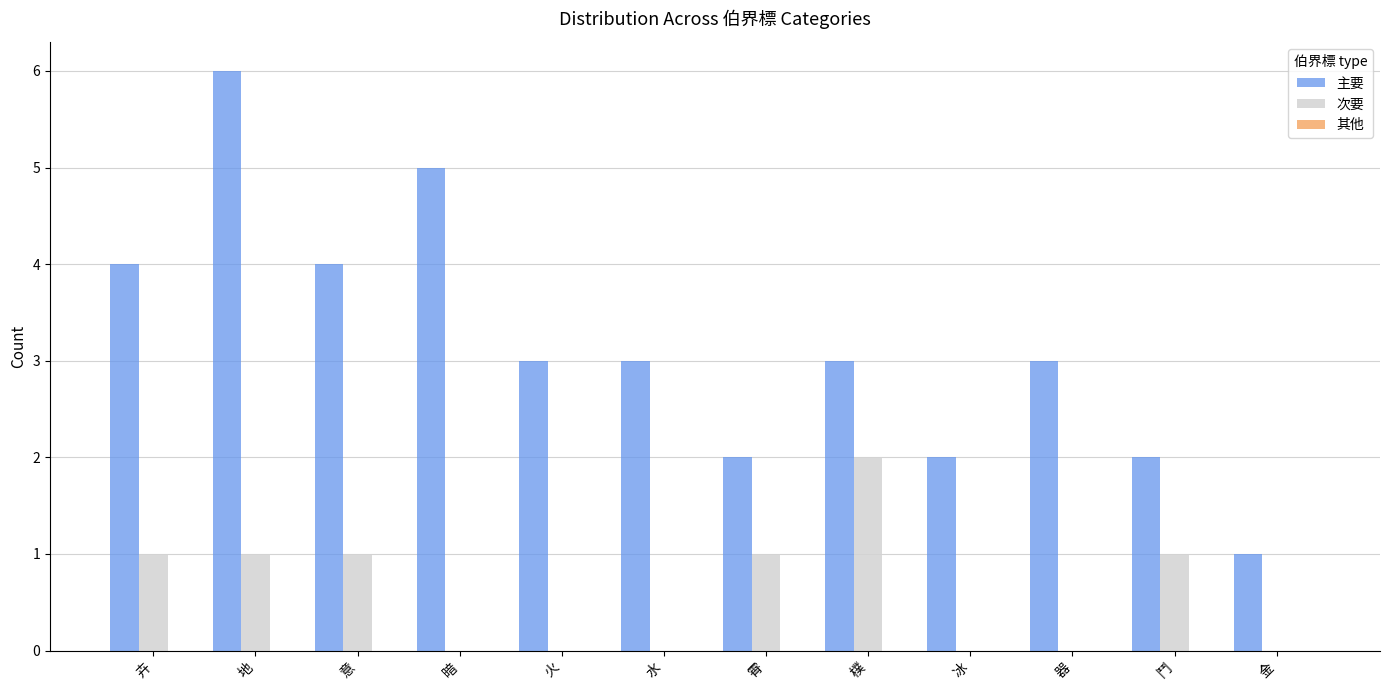

Which series changed the most between 地 and 冰?

主要